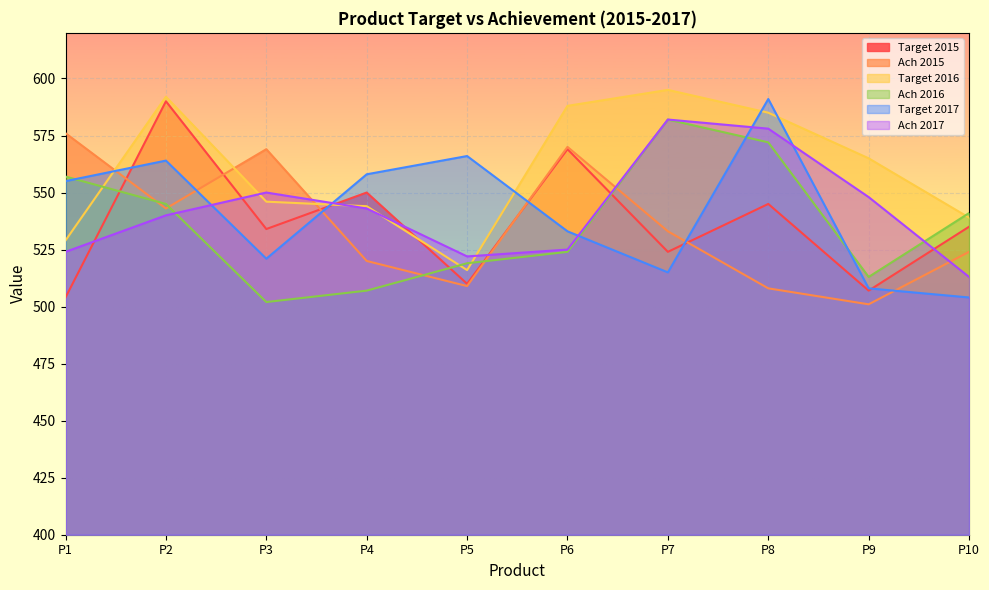

True or false: Target 2017 has a value of 255 at P5.

False